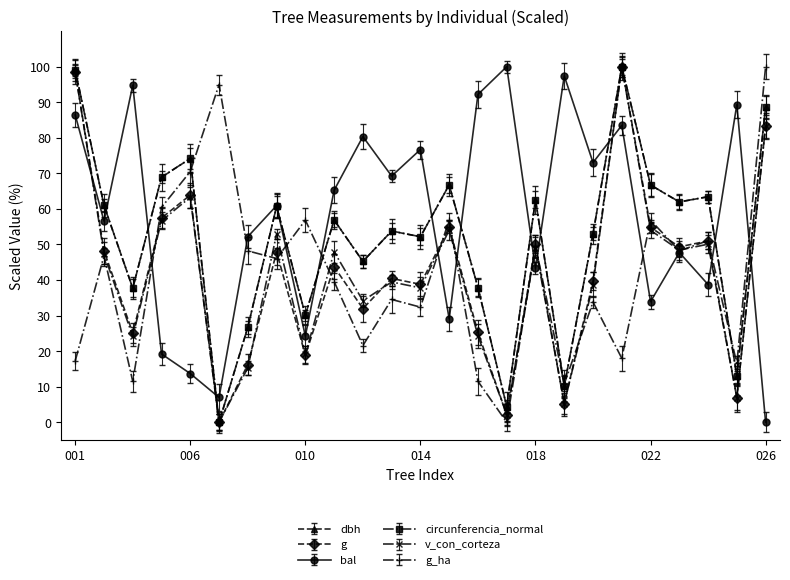

In g, how many points are lower than both neighbors (excluding endpoints)?

9